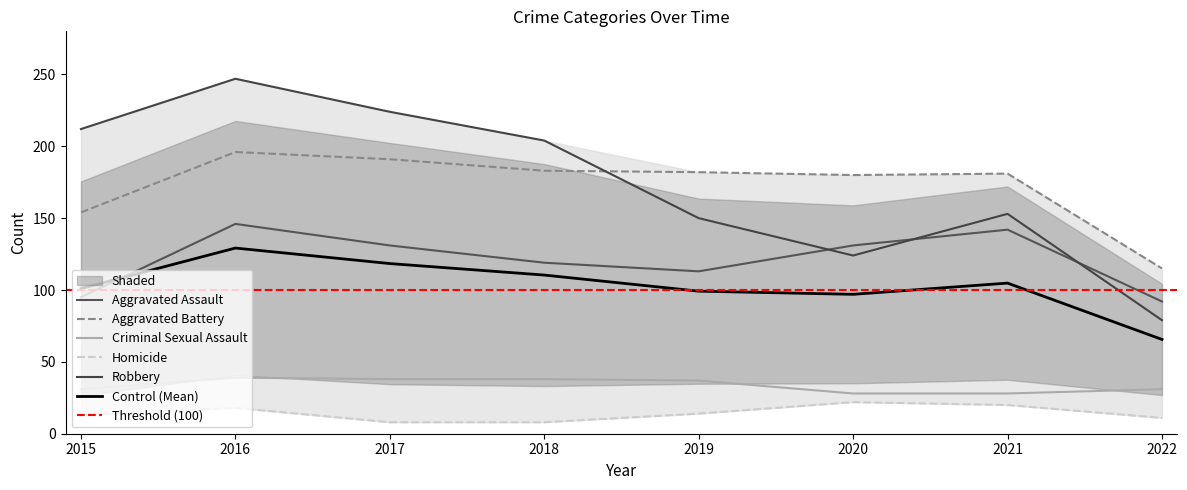

How many series are shown in this chart?

5